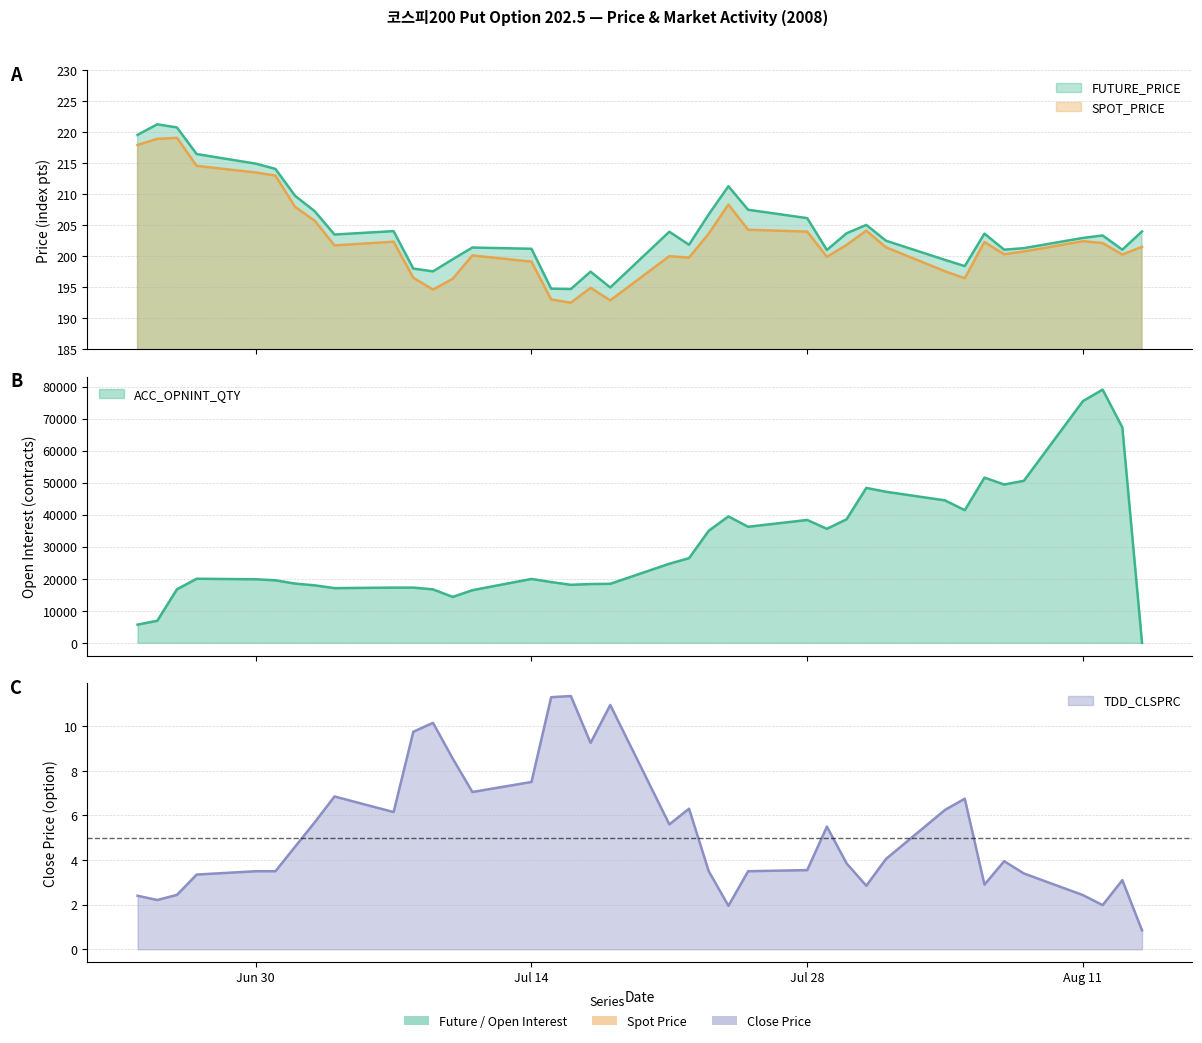

At which category does the chart reach its minimum across all series?

2008-08-14